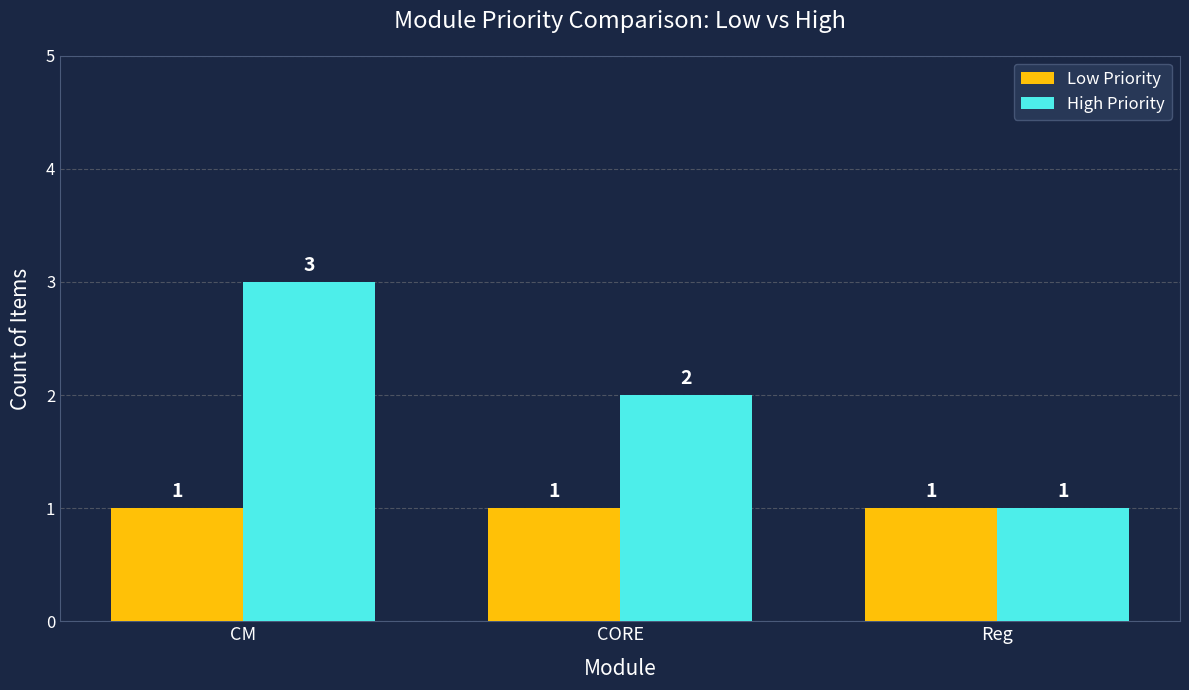

What is the total value across all series at CM?

4